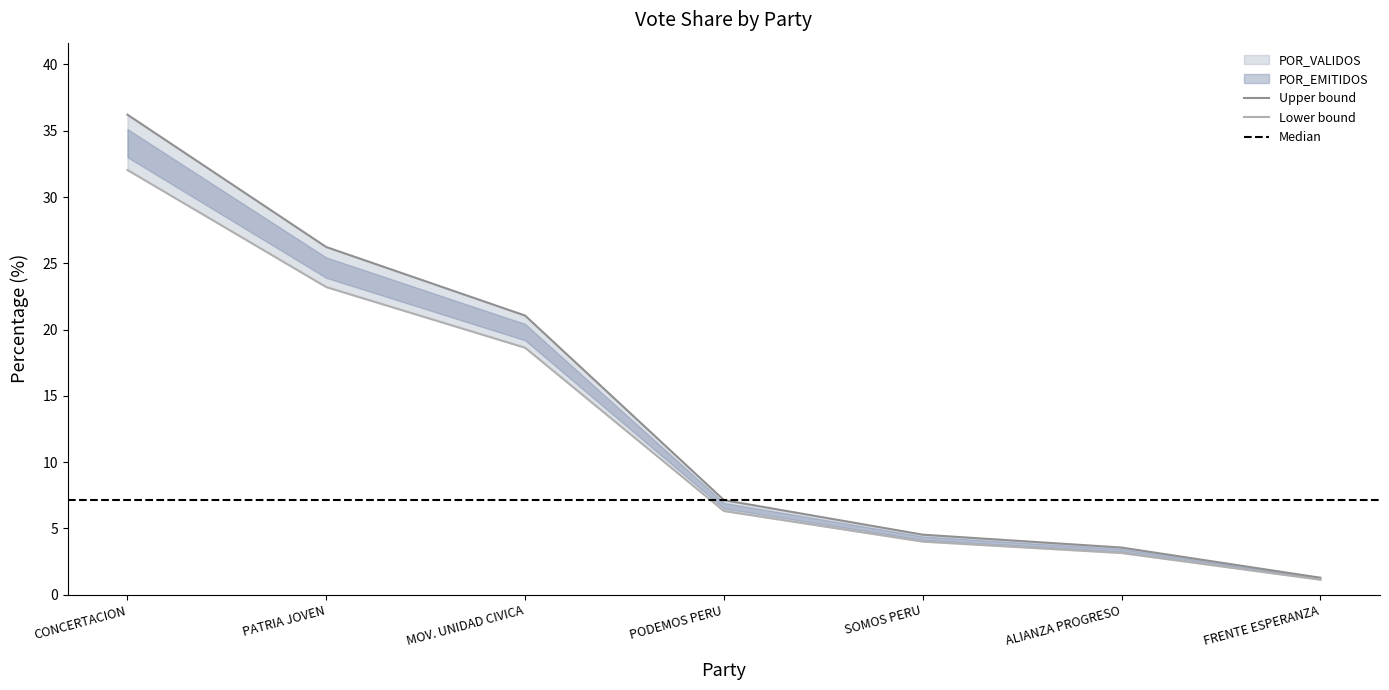

What position from the left is PODEMOS PERU?

4